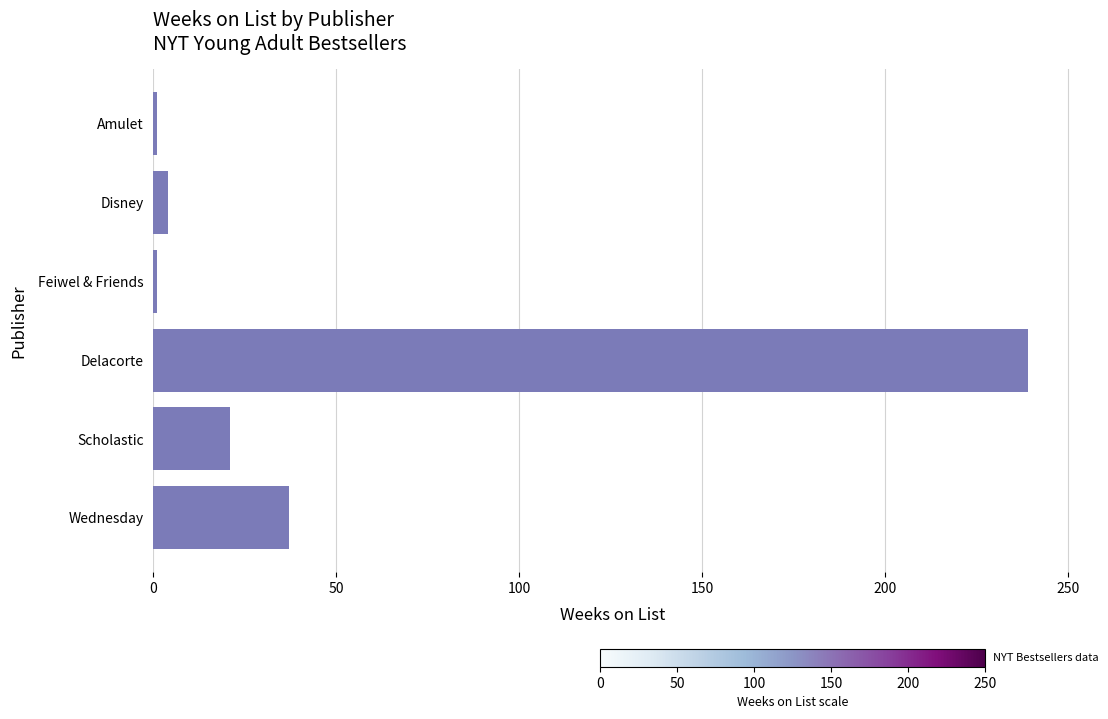

What is the difference between the values at Delacorte and Wednesday?

202